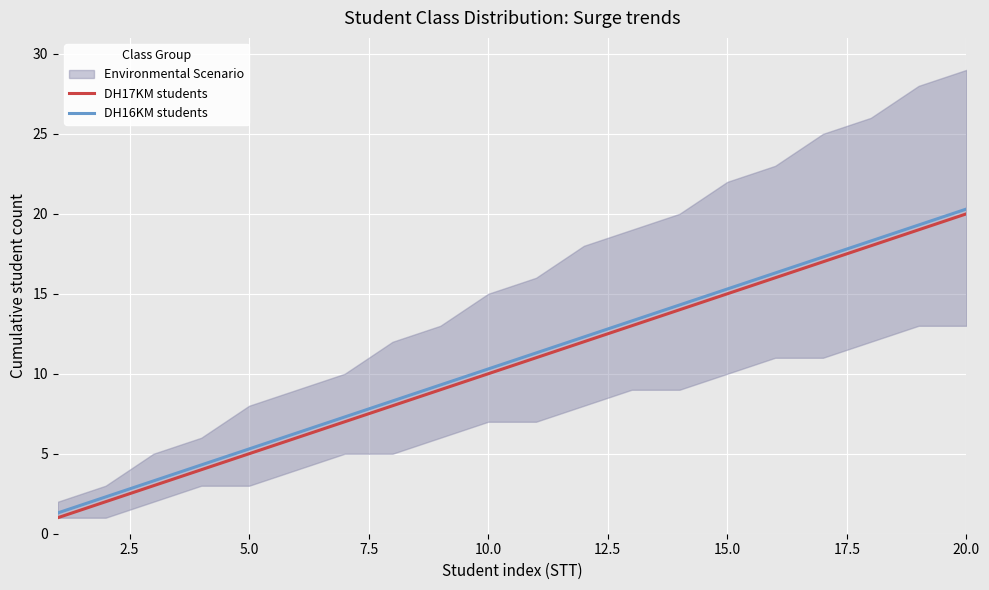

Which series has the largest total across all categories?

DH16KM students